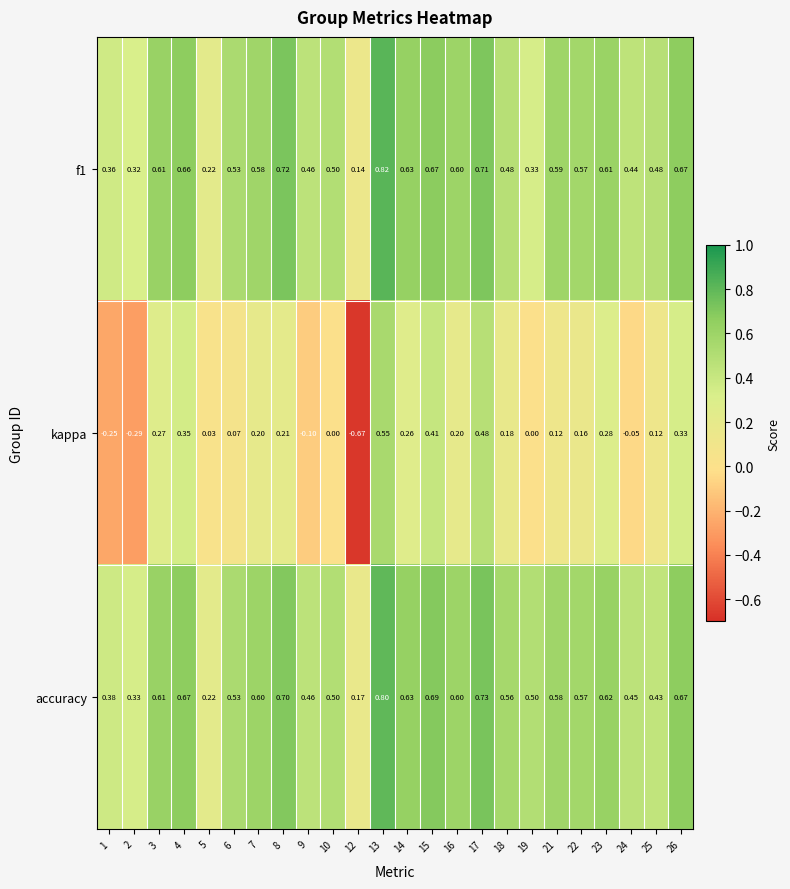

Is the value of accuracy at 4 greater than the value of f1 at 5?

Yes